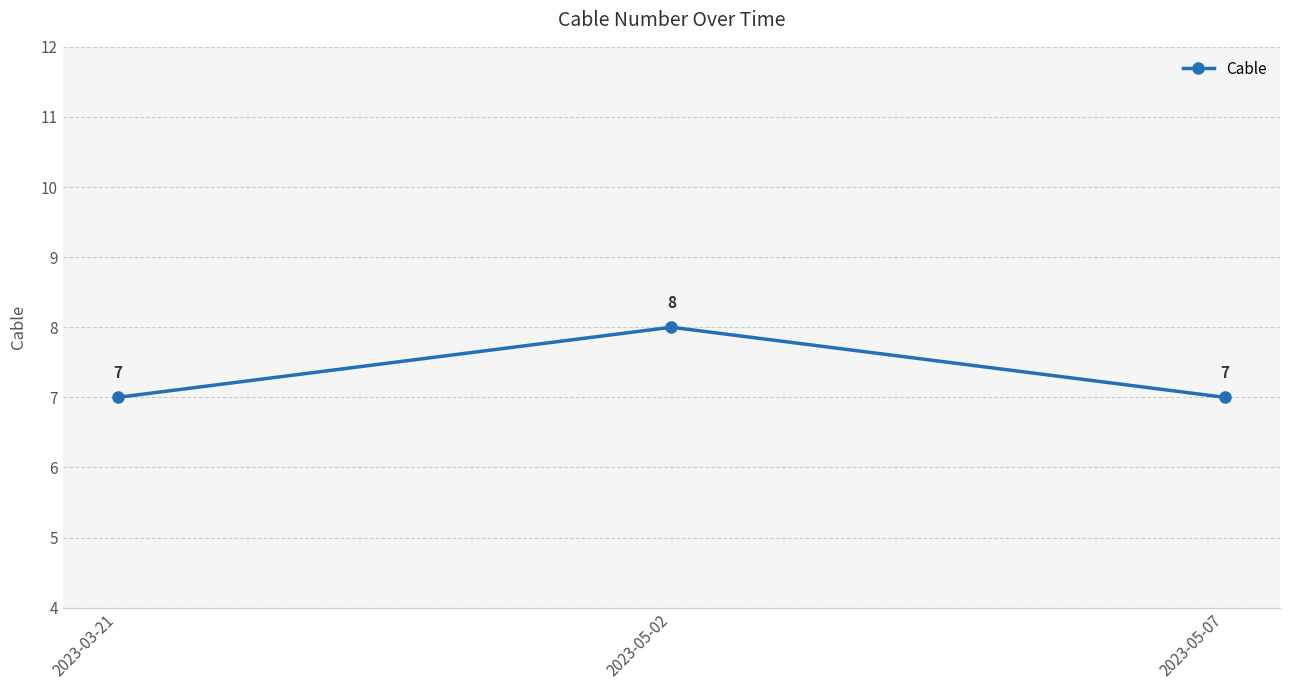

Read the value at 2023-05-07.

7